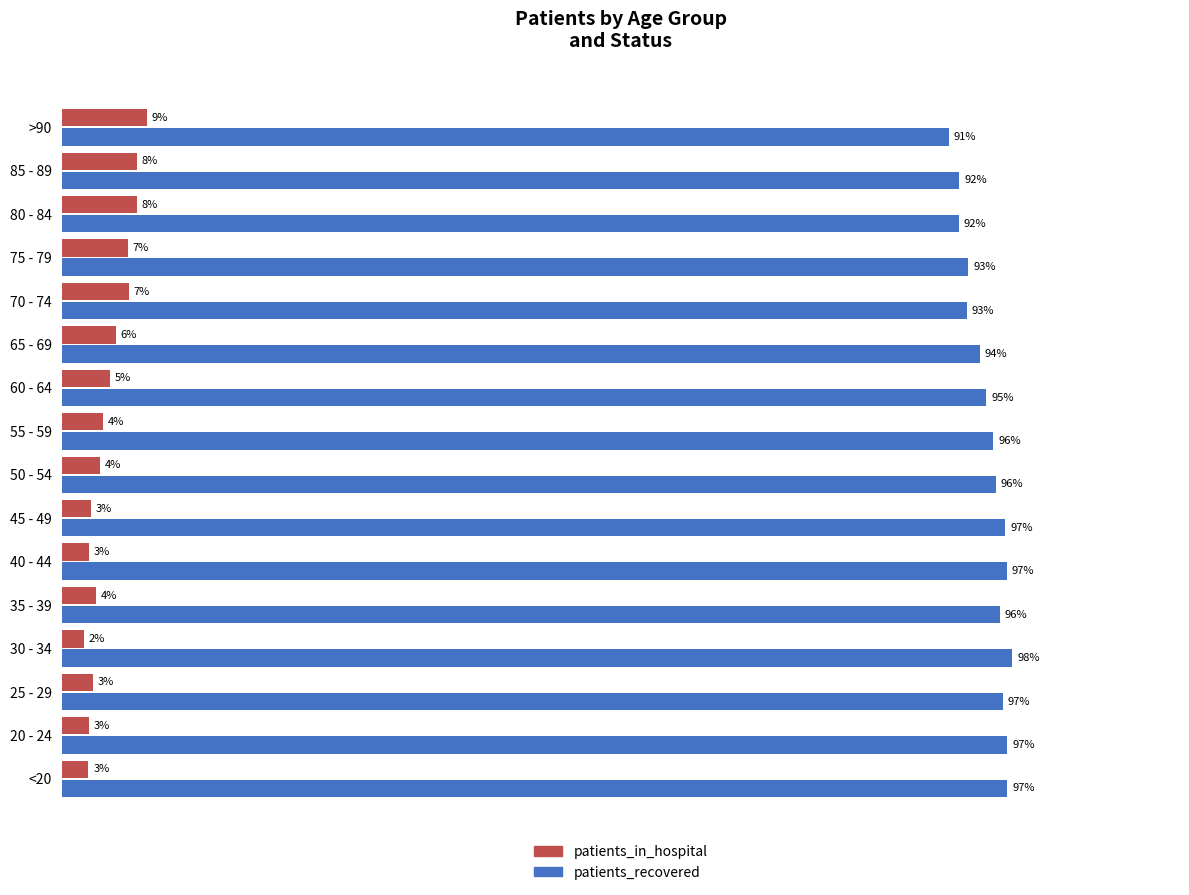

Rank the series by their maximum value, from lowest to highest.

patients_in_hospital, patients_recovered